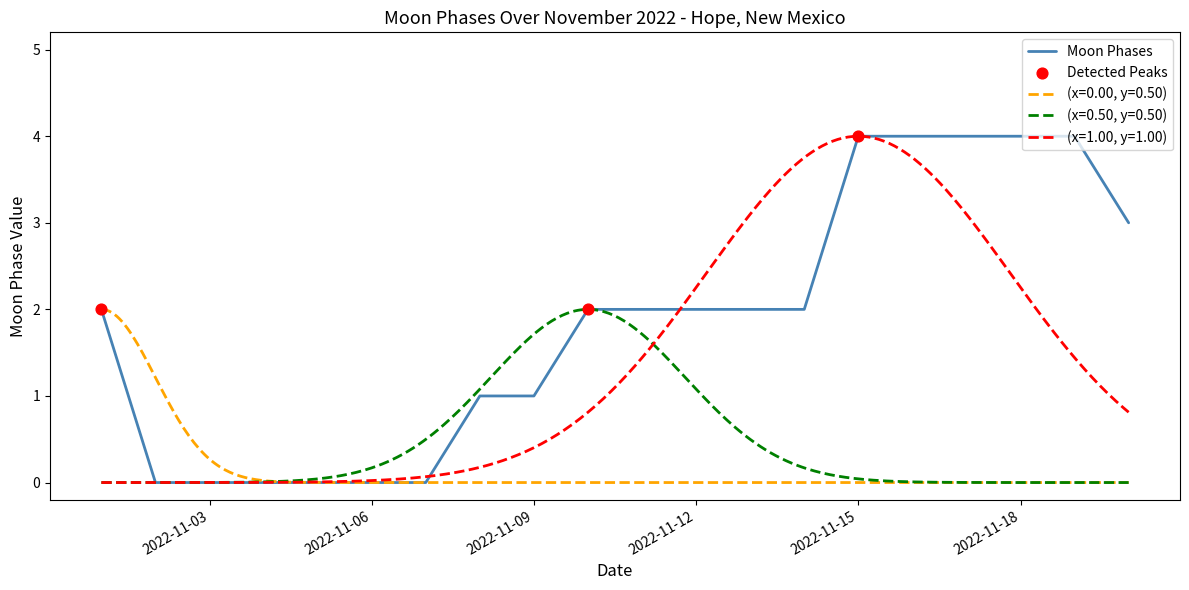

The Moon Phases series shows 2 at 2022-11-18. True or false?

False